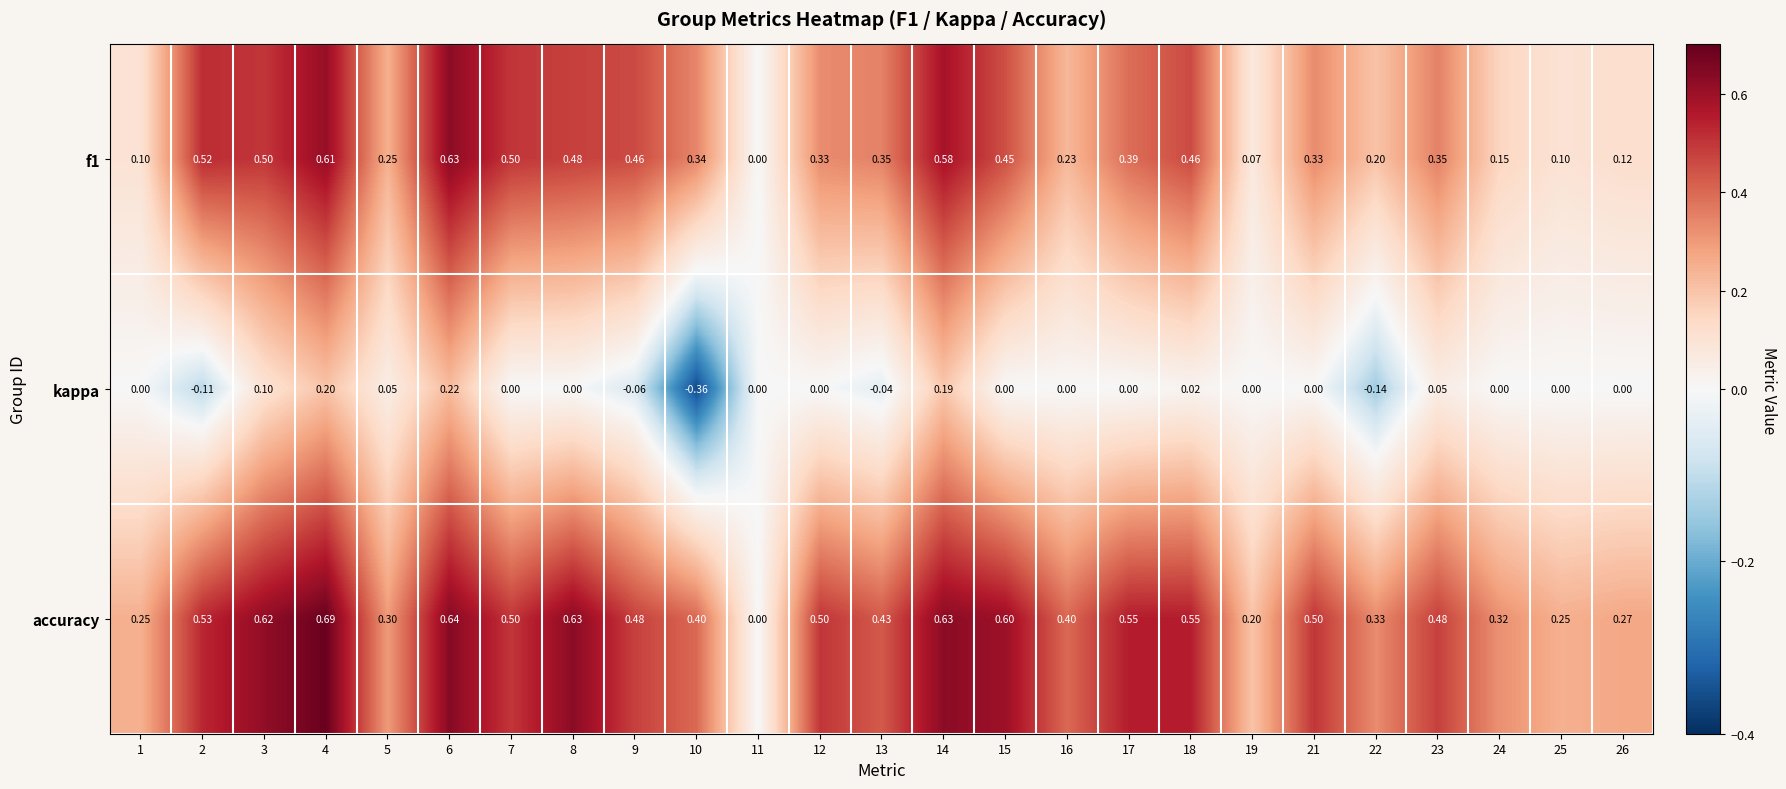

List the series in order of their peak value, highest first.

accuracy, f1, kappa